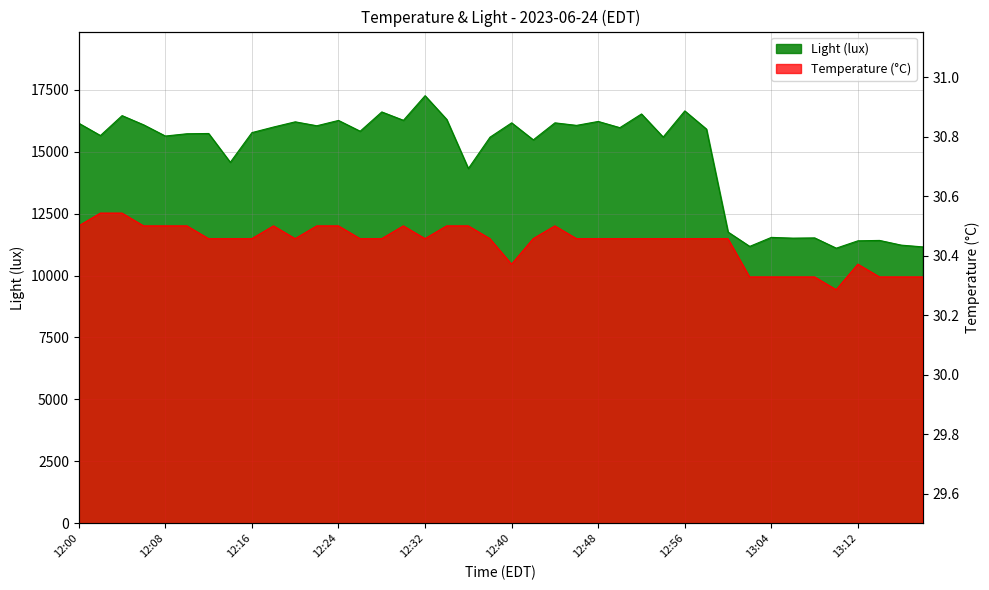

The Light (lux) series shows 16148.5 at 12:00. True or false?

True